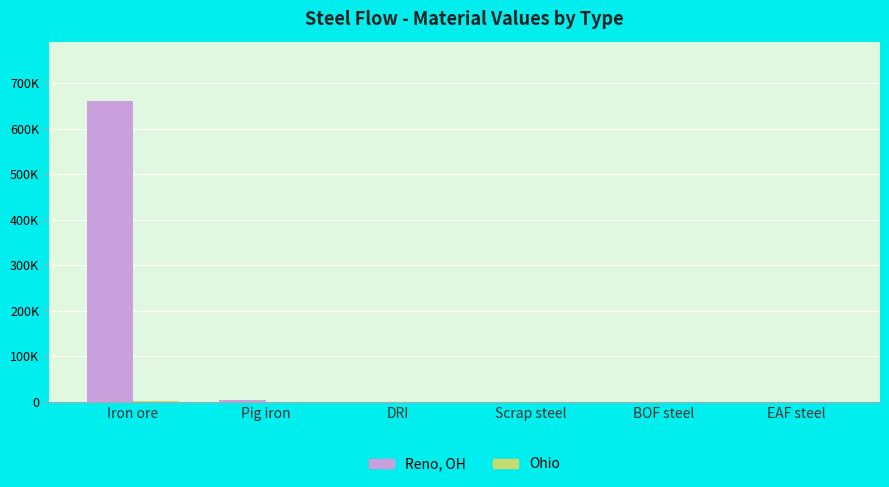

Are the bars grouped side by side (vs. stacked)?

Yes